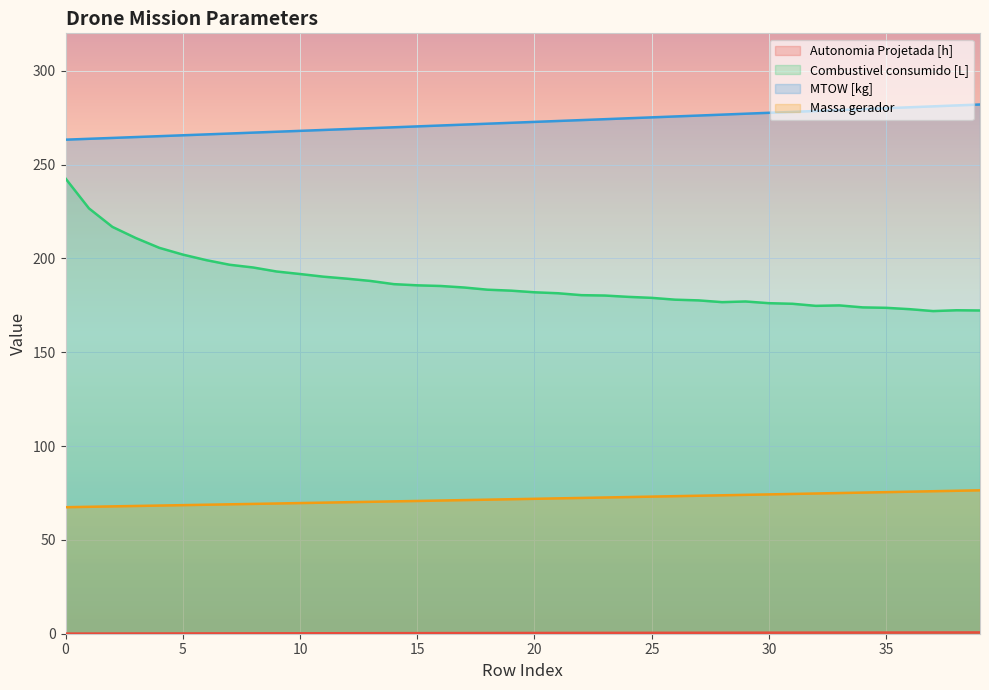

Rank the series by their average value, from highest to lowest.

MTOW [kg], Combustivel consumido [L], Massa gerador, Autonomia Projetada [h]